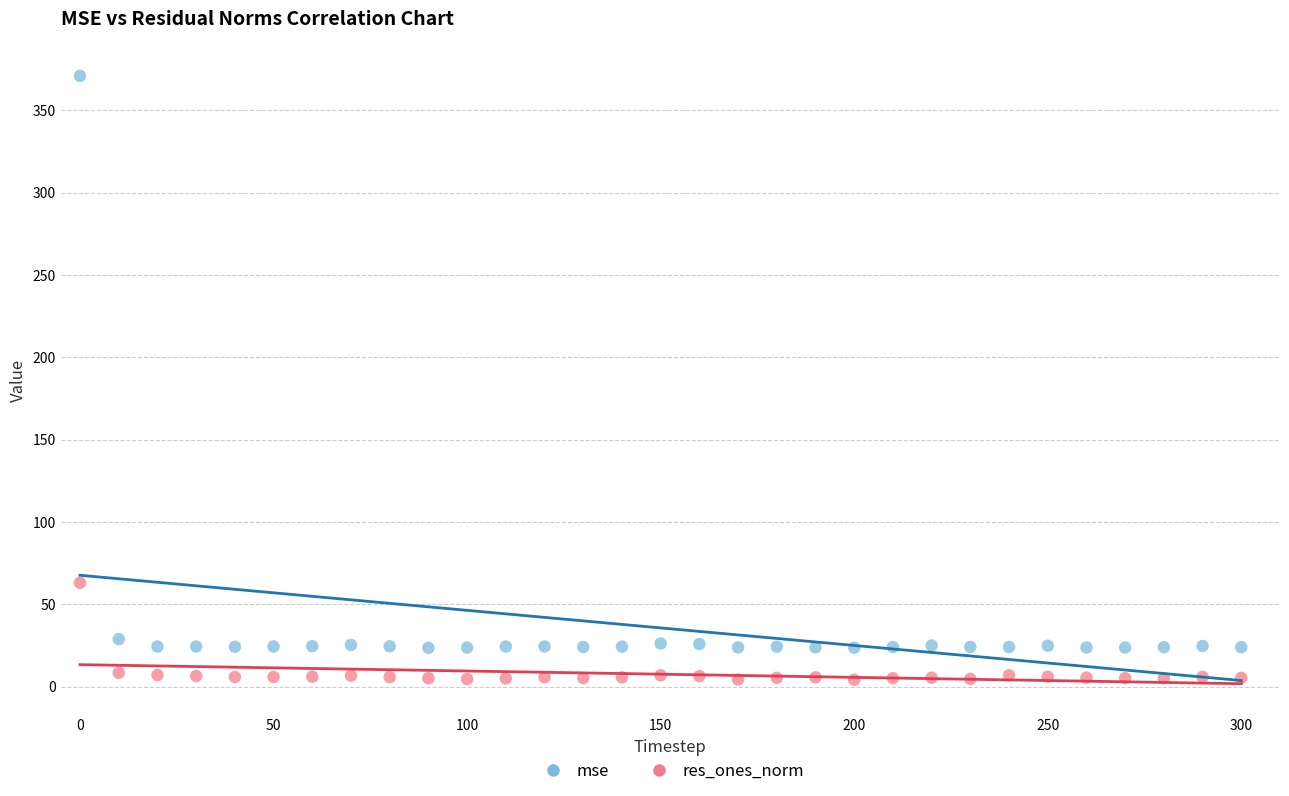

Across all series, what Y value is closest to 187?

63.0